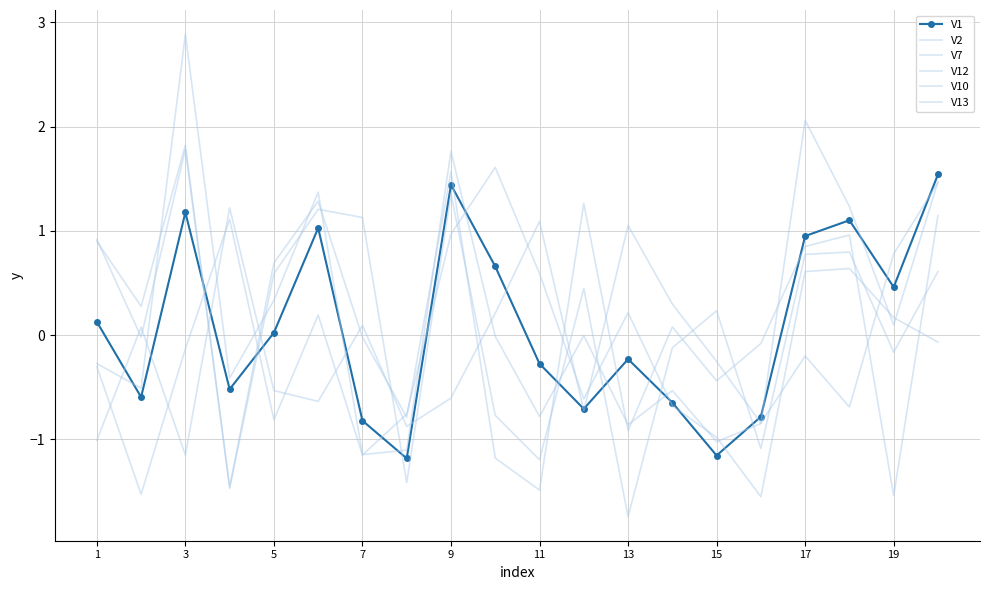

What is the difference between the second highest and second lowest values in the V13 series?

3.2